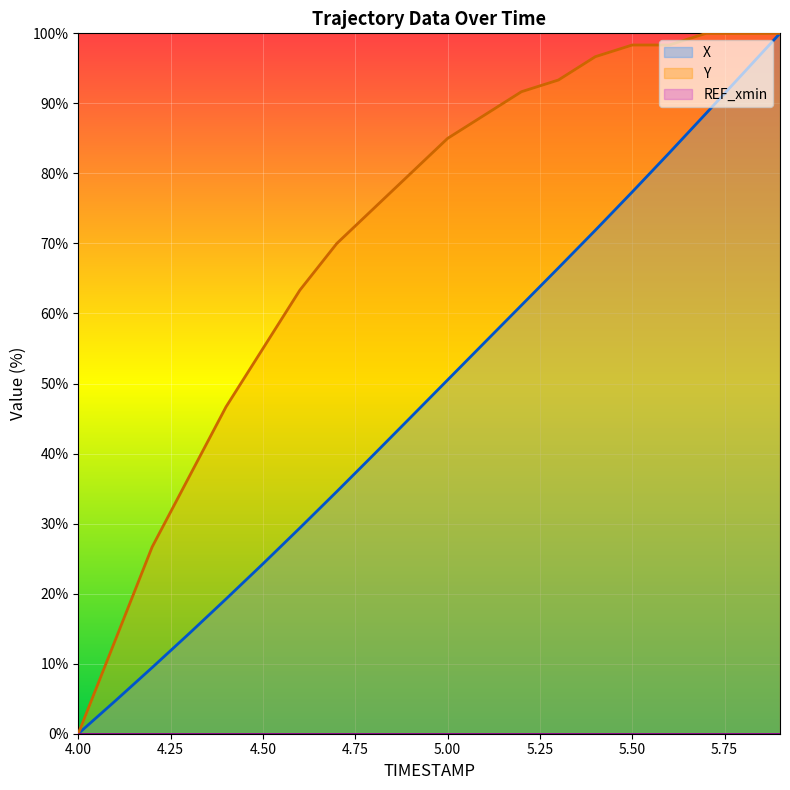

Reading left to right, list all the values displayed in this chart.

X: 4.0=0.0	4.1=4.7	4.2=9.4	4.3=14.3	4.4=19.2	4.5=24.3	4.6=29.4	4.7=34.6	4.8=39.9	4.9=45.2	5.0=50.5	5.1=55.8	5.2=61.2	5.3=66.5	5.4=71.9	5.5=77.4	5.6=82.9	5.7=88.6	5.8=94.3	5.9=100.0
Y: 4.0=0.0	4.1=13.3	4.2=26.7	4.3=36.7	4.4=46.7	4.5=55.0	4.6=63.3	4.7=70.0	4.8=75.0	4.9=80.0	5.0=85.0	5.1=88.3	5.2=91.7	5.3=93.3	5.4=96.7	5.5=98.3	5.6=98.3	5.7=100.0	5.8=100.0	5.9=100.0